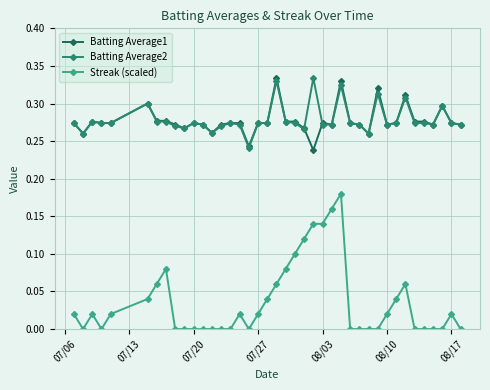

Which series has the widest spread of values?

Streak (scaled)